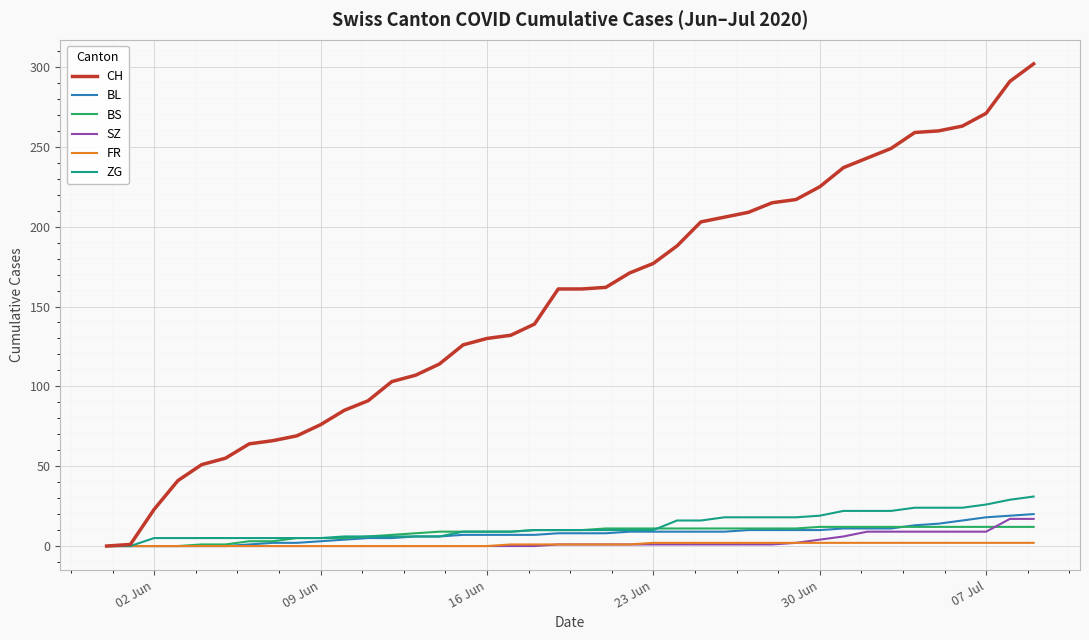

Which series has the largest total across all categories?

CH